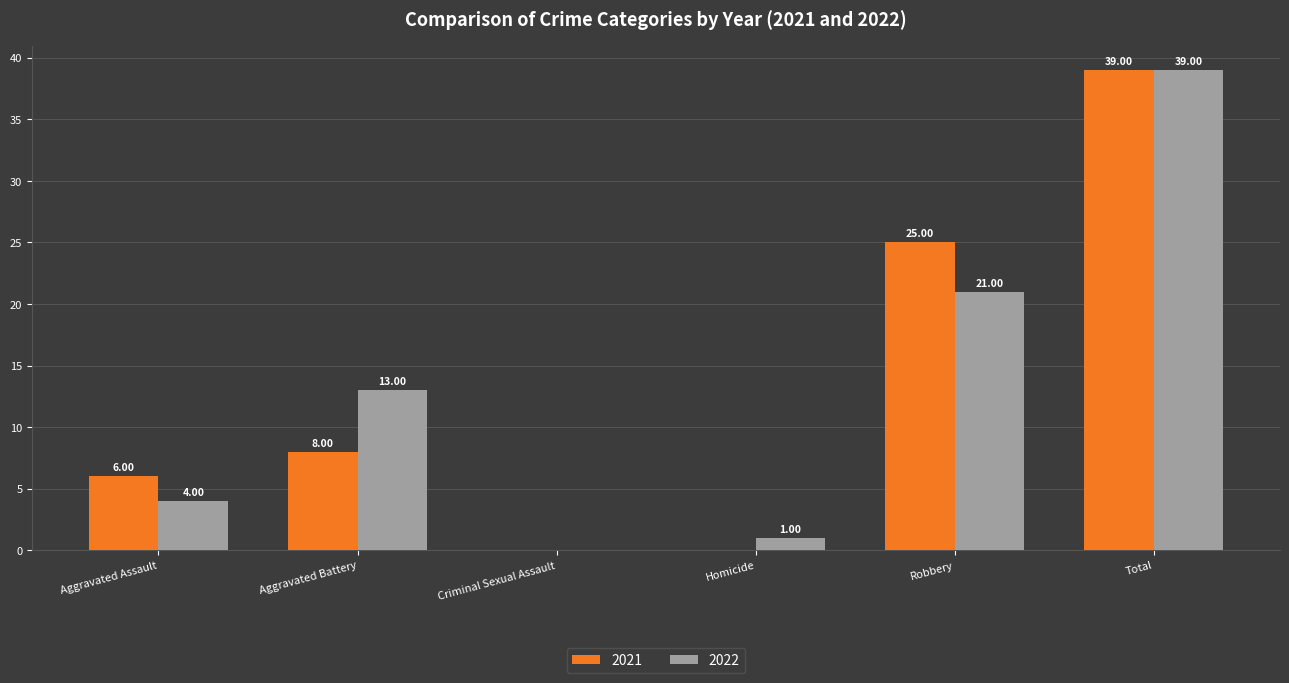

What is the sum of all 2022 values?

78